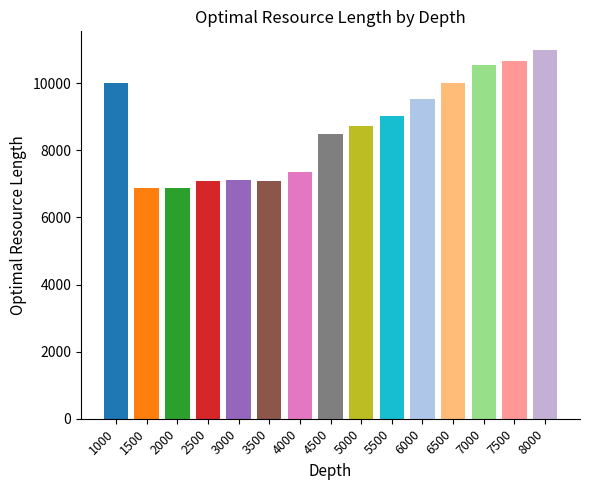

Between 6500 and 4000, which is larger?

6500